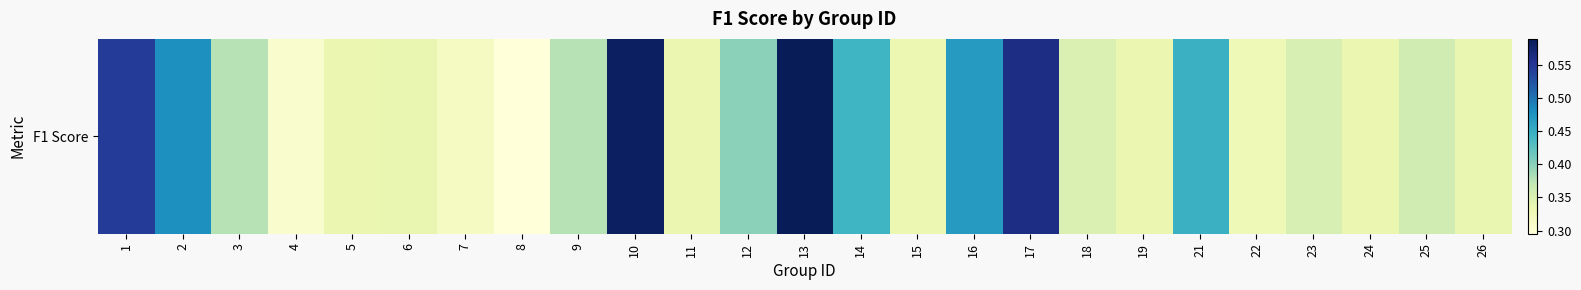

What is the average value?

0.4